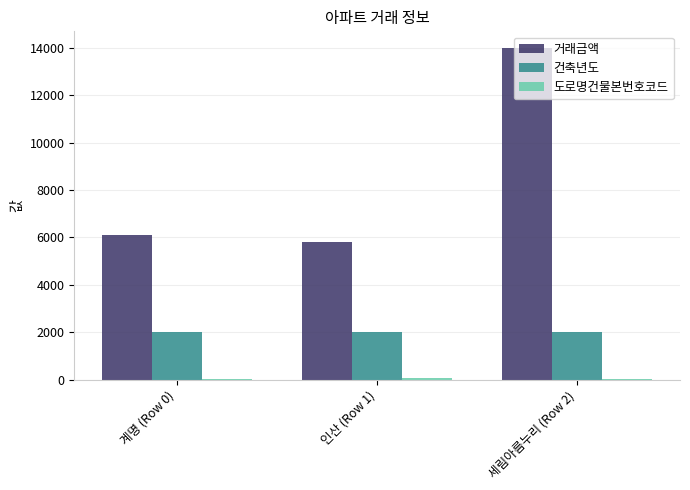

Where is 거래금액 nearest to the value 9899?

계명 (Row 0)